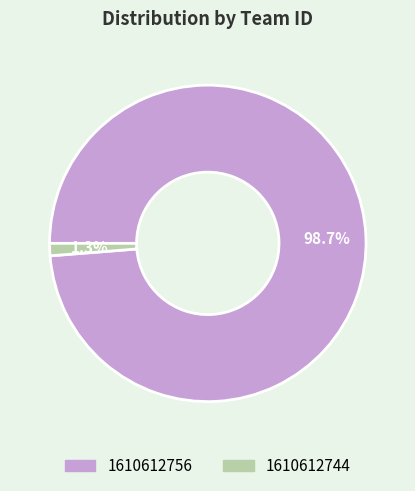

Rank the categories by value from lowest to highest.

1610612744, 1610612756